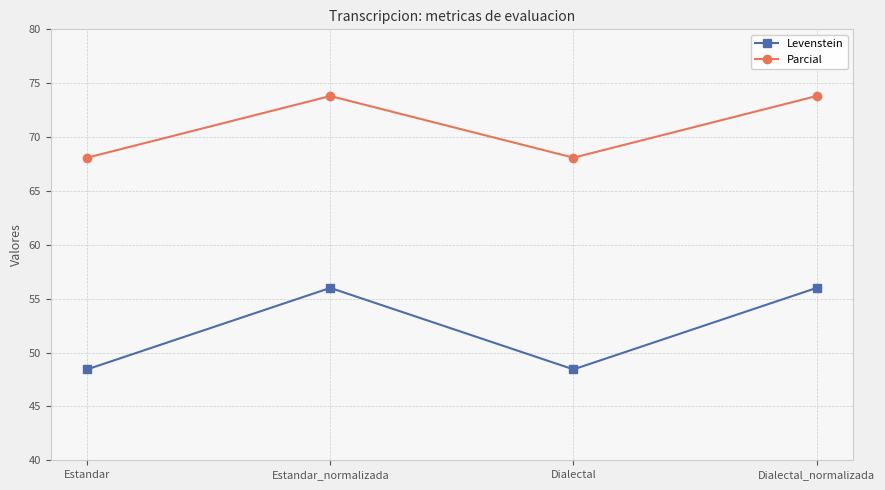

At Estandar, list the series in order from largest to smallest.

Parcial, Levenstein